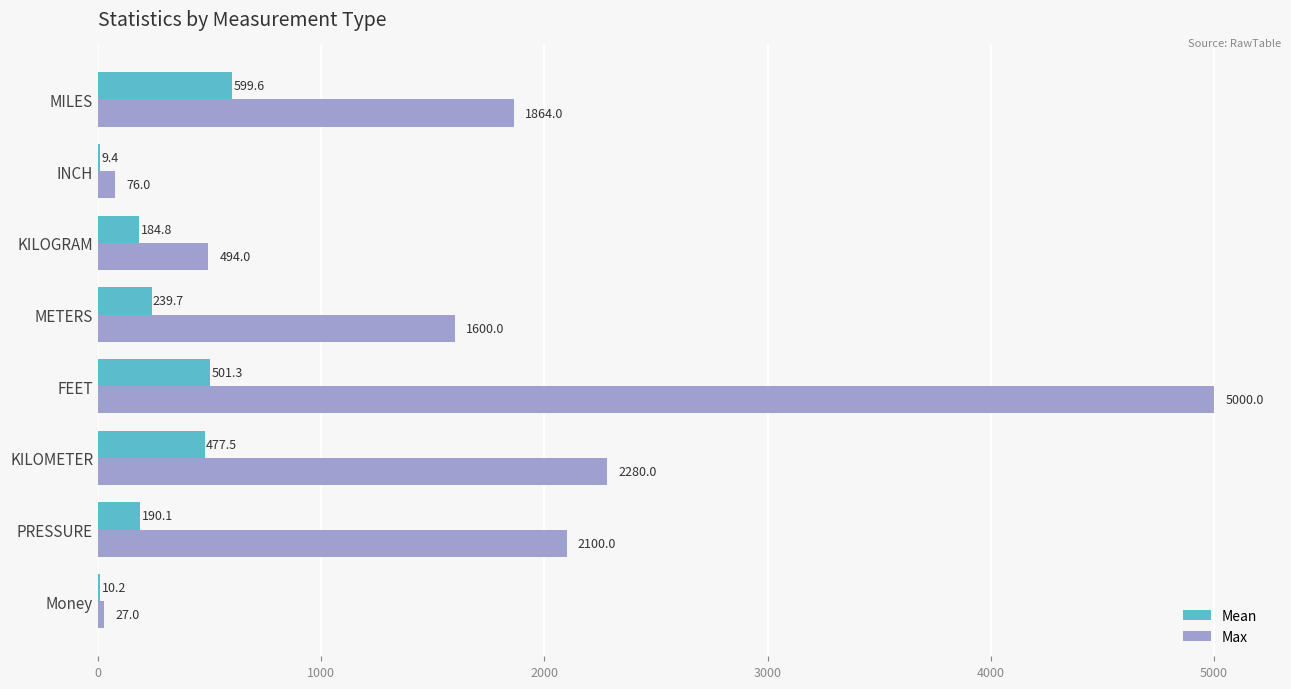

The value of Max at FEET is 1157.0. True or false?

False